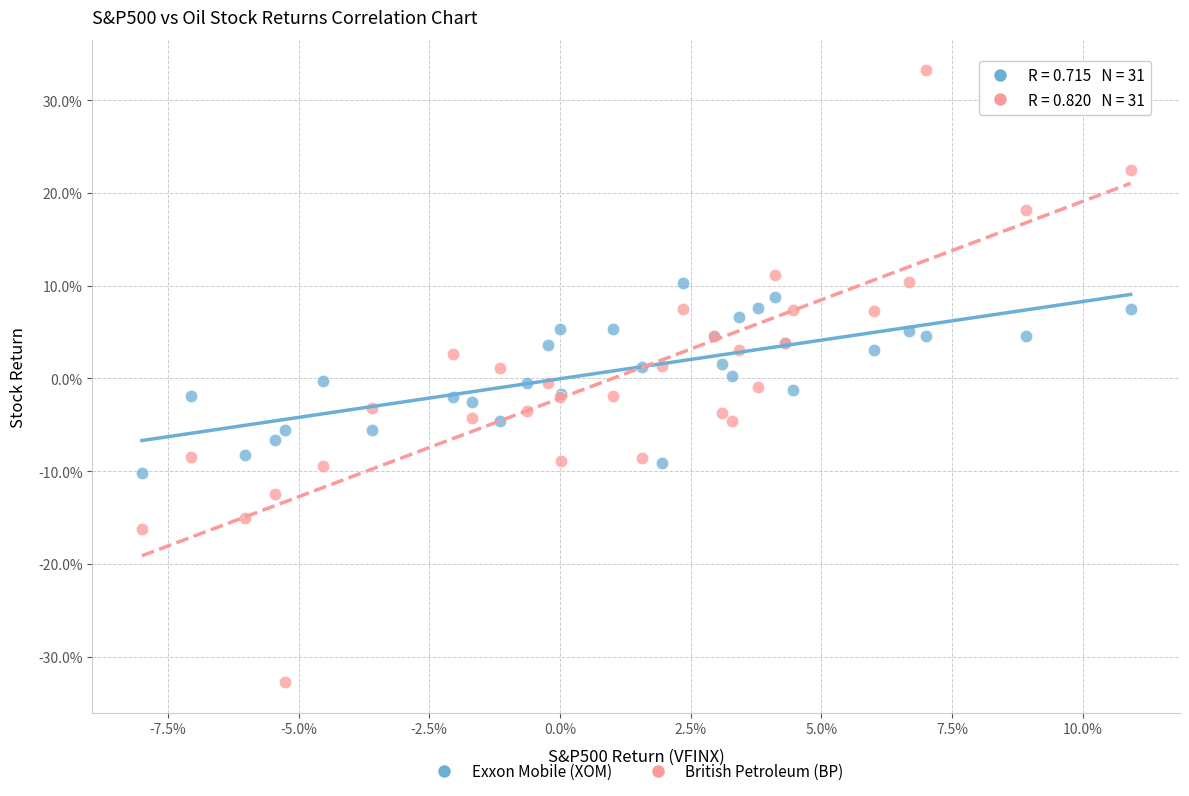

What are all the series names shown in the legend?

Exxon Mobile (XOM), British Petroleum (BP)